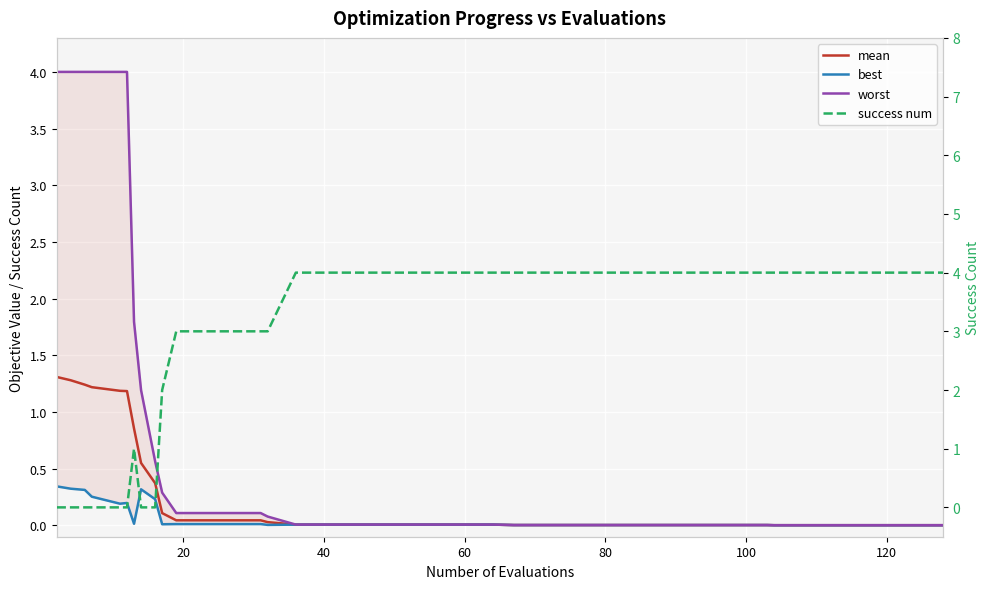

How many lines are shown in the chart?

4